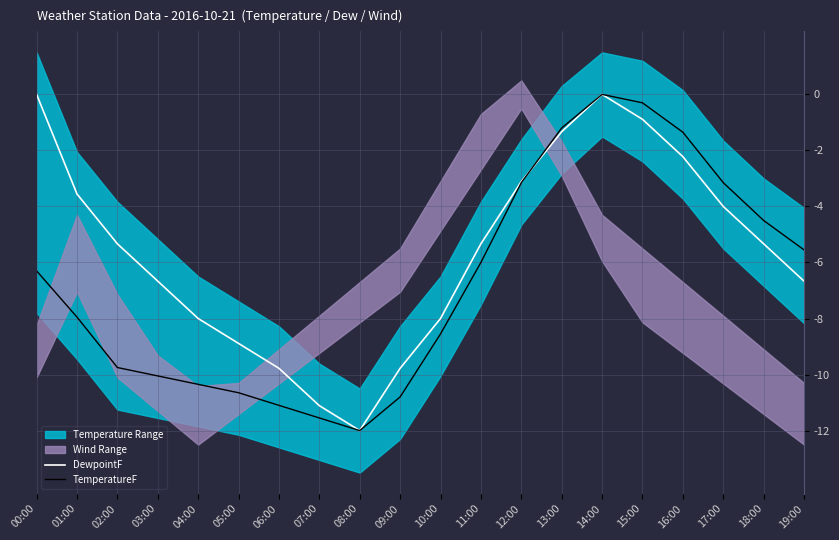

Where do TemperatureF and DewpointF first cross each other?

12:00 and 13:00